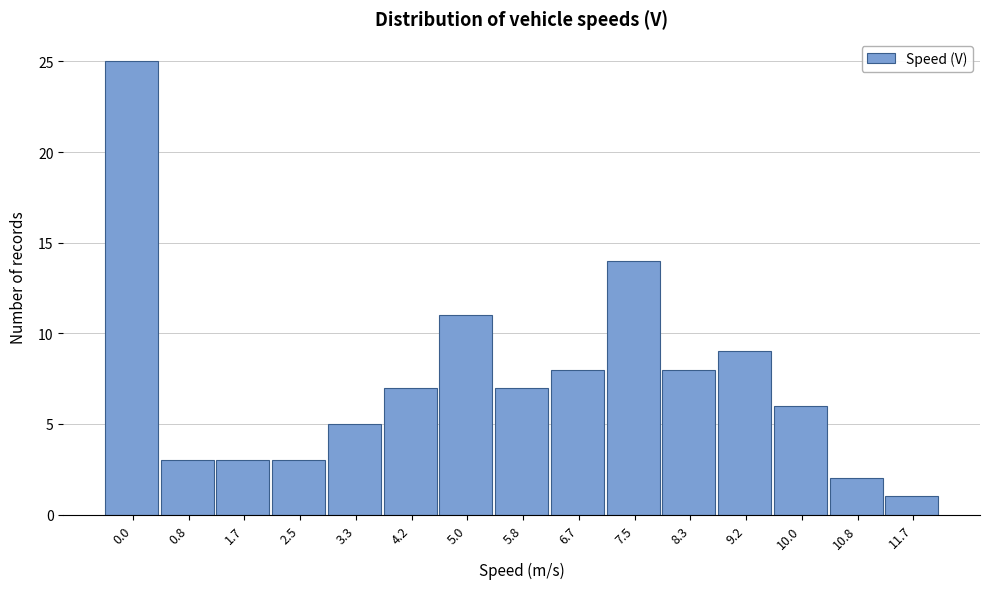

Reading left to right, extract all data points from this chart.

0.0=25	0.8=3	1.7=3	2.5=3	3.3=5	4.2=7	5.0=11	5.8=7	6.7=8	7.5=14	8.3=8	9.2=9	10.0=6	10.8=2	11.7=1